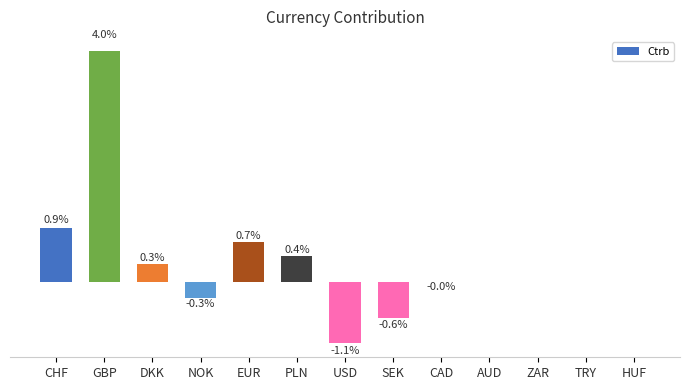

List the labels in order of value, largest first.

GBP, CHF, EUR, PLN, DKK, TRY, HUF, AUD, ZAR, CAD, NOK, SEK, USD